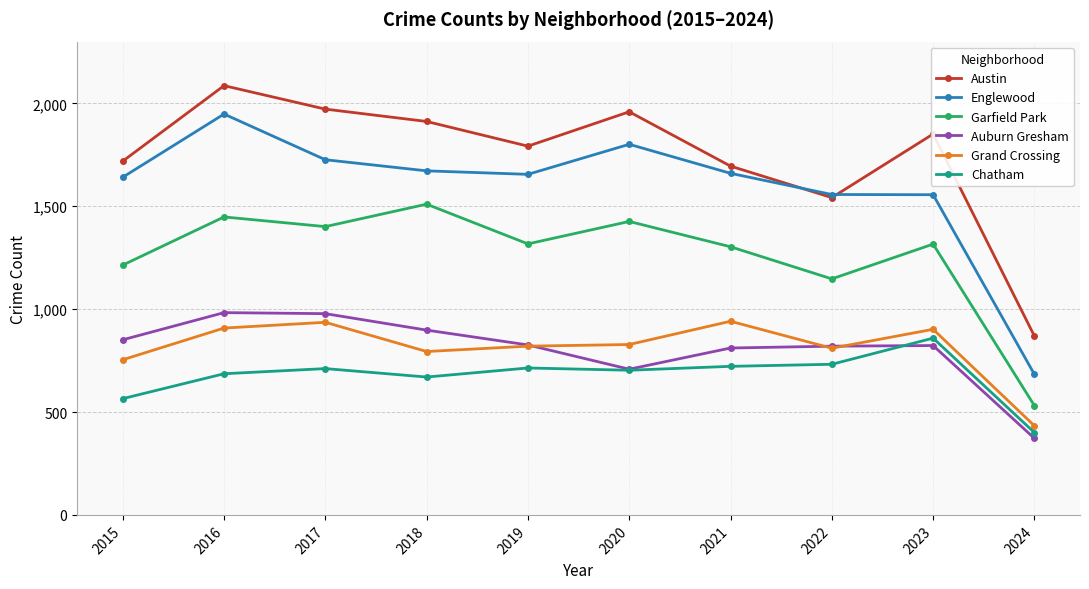

At which label does Austin reach its peak?

2016